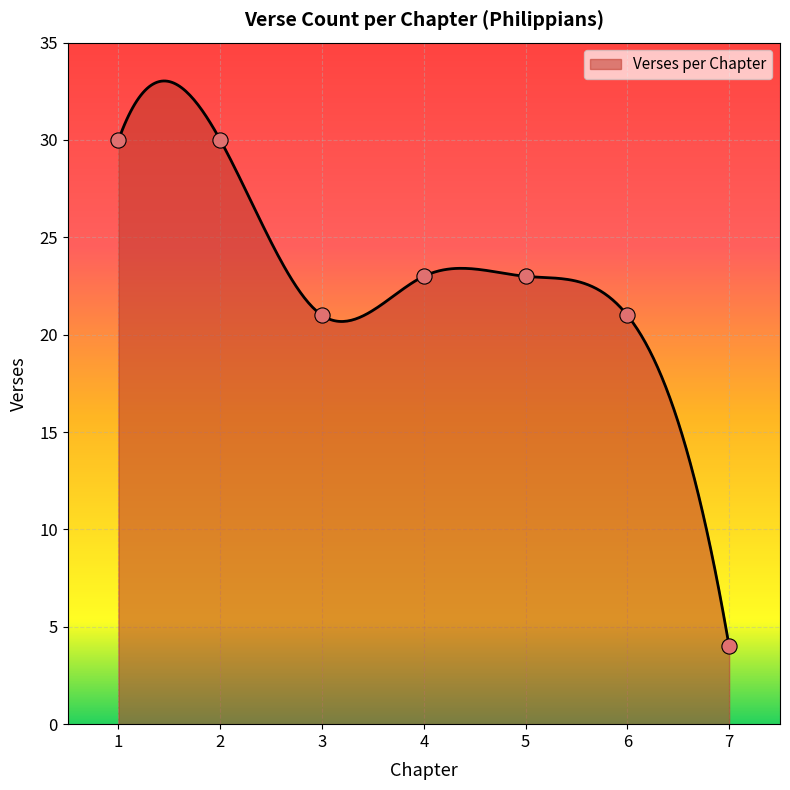

What is the change in value from 1 to 5?

-7